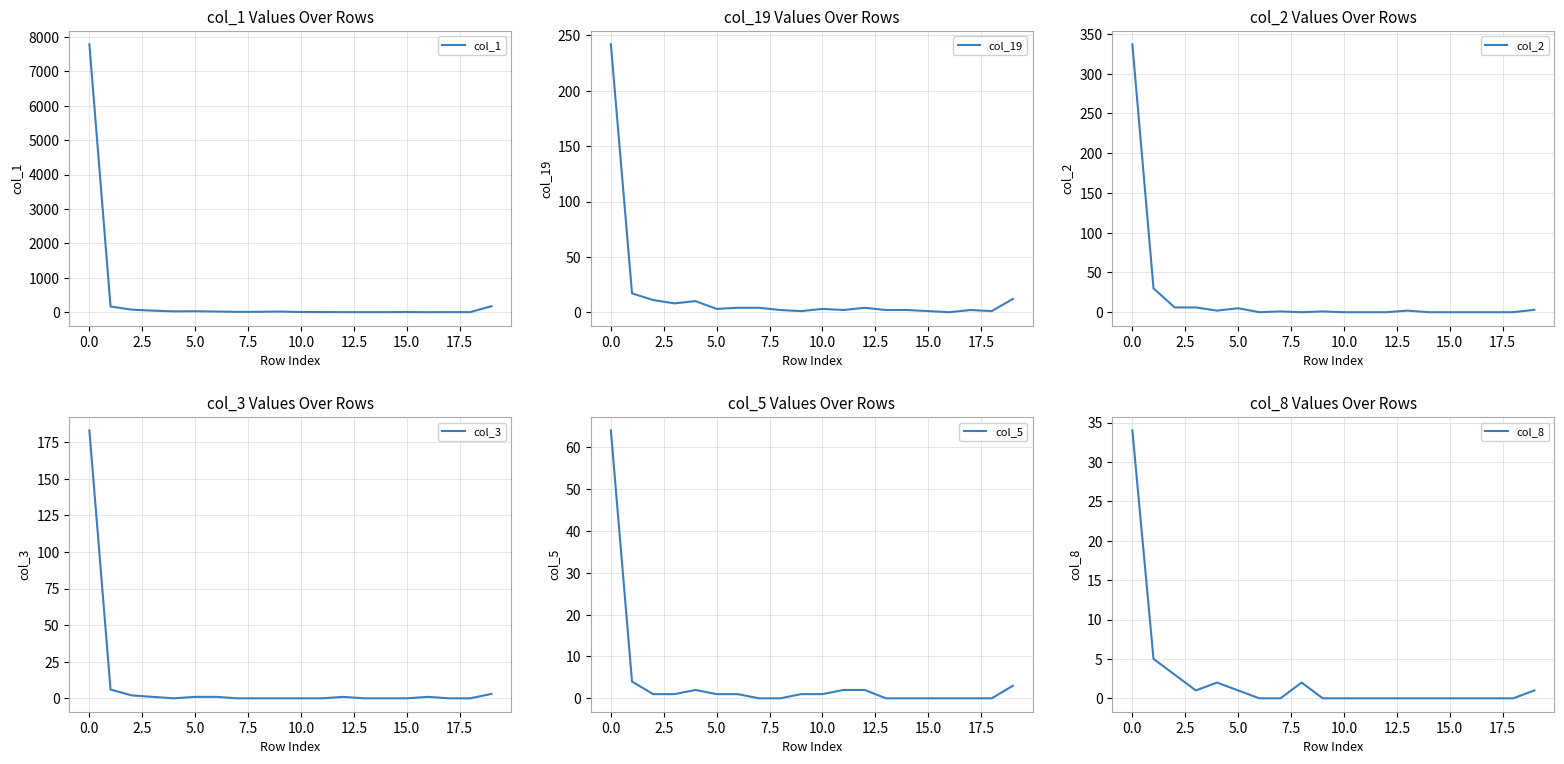

What is the maximum value for col_5?

64